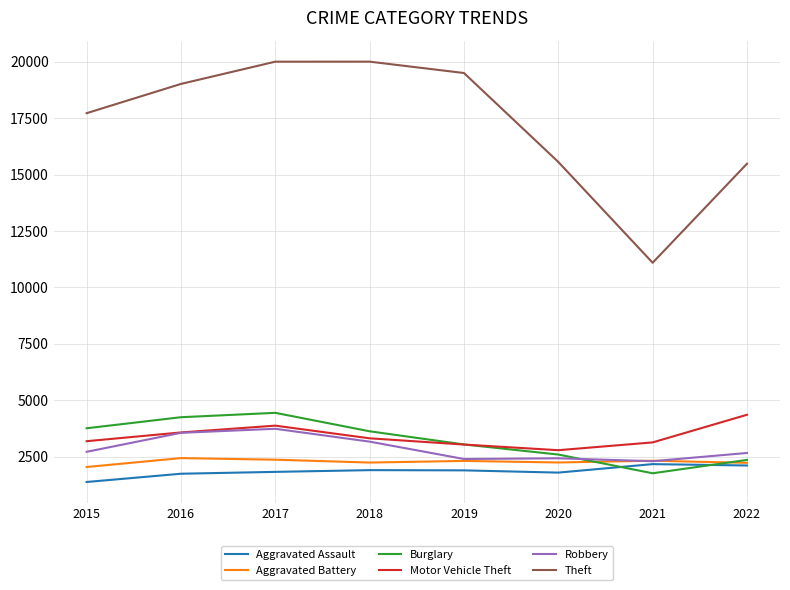

Which series has the largest total across all categories?

Theft